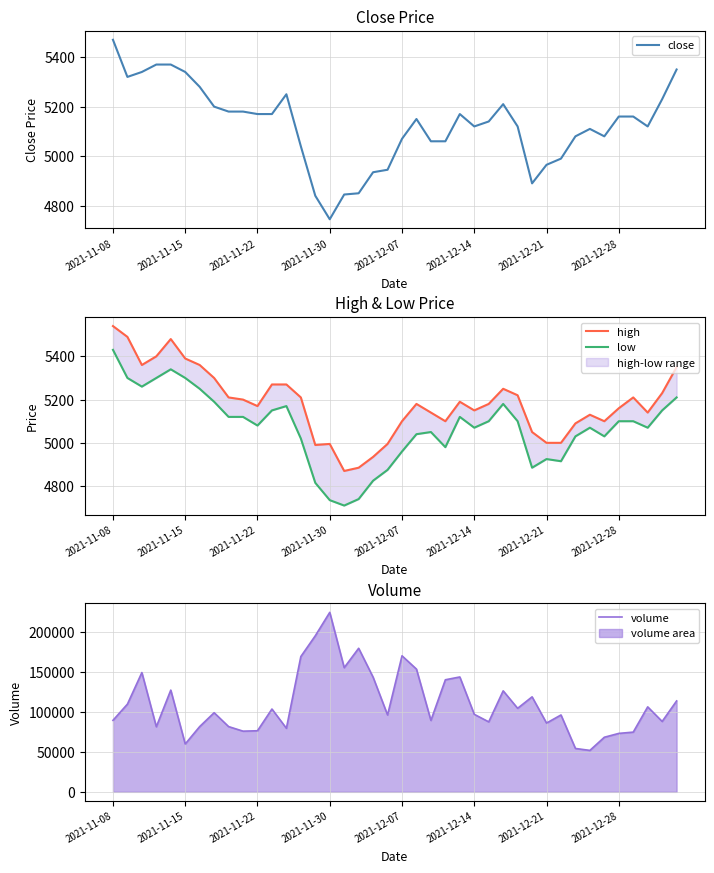

What is the spread (max minus min) of values at 23?

134820